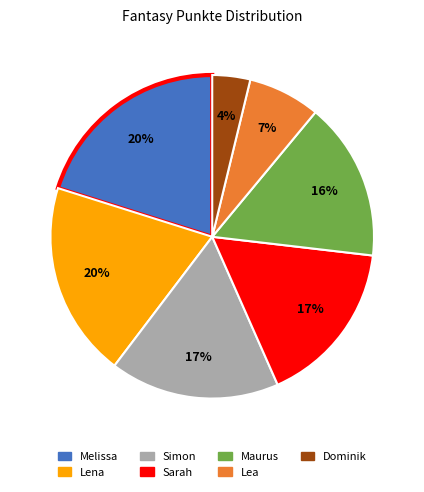

How many segments does this pie chart have?

7